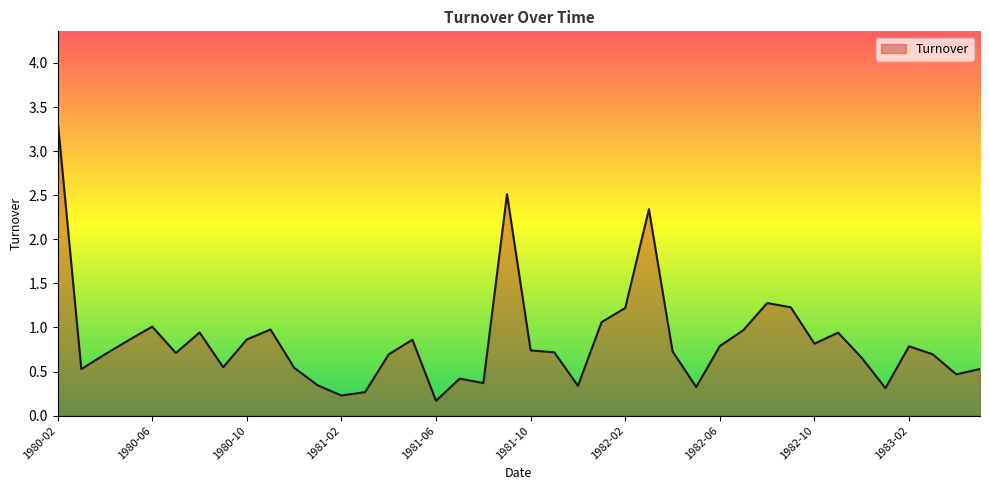

What is the average value?

0.8